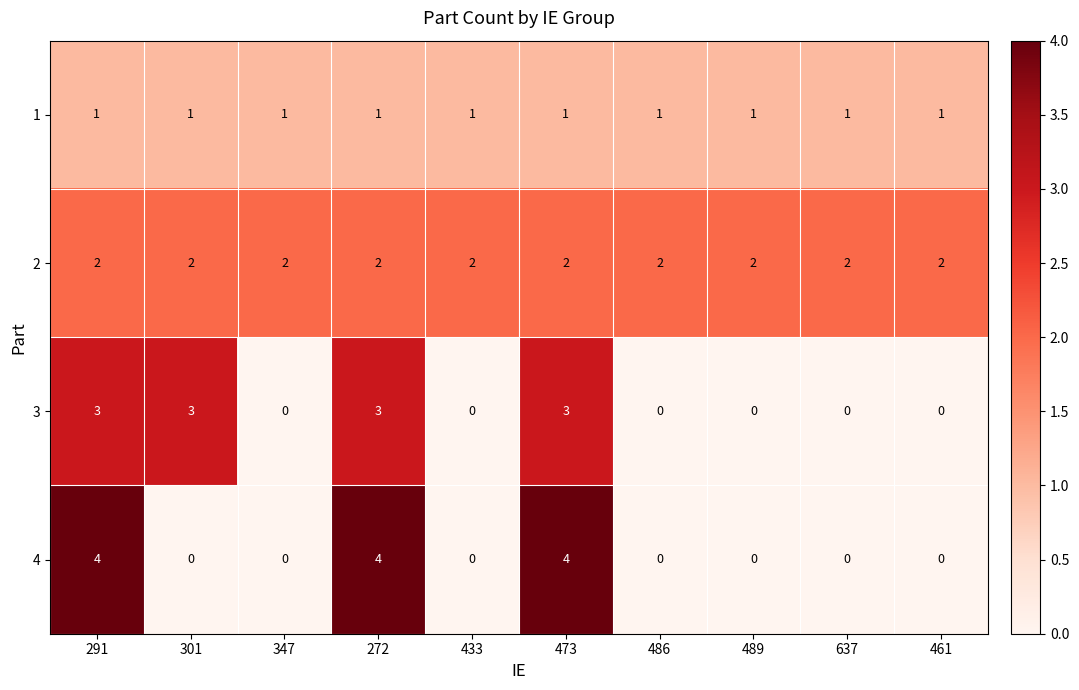

Between 473 and 486, which series saw the biggest shift?

4